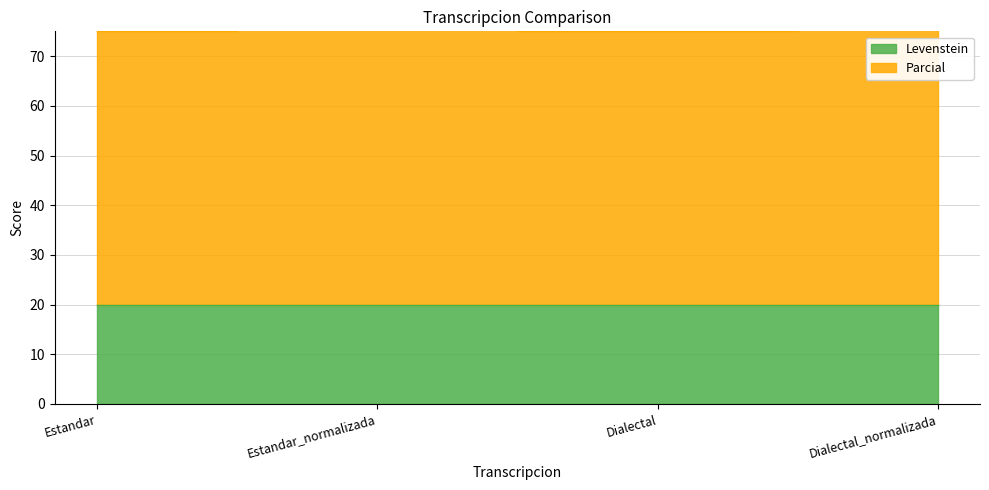

Reading left to right, extract all data points from this chart.

Levenstein: Estandar=19.8	Estandar_normalizada=19.8	Dialectal=19.8	Dialectal_normalizada=19.8
Parcial: Estandar=75.0	Estandar_normalizada=79.1	Dialectal=75.0	Dialectal_normalizada=79.1